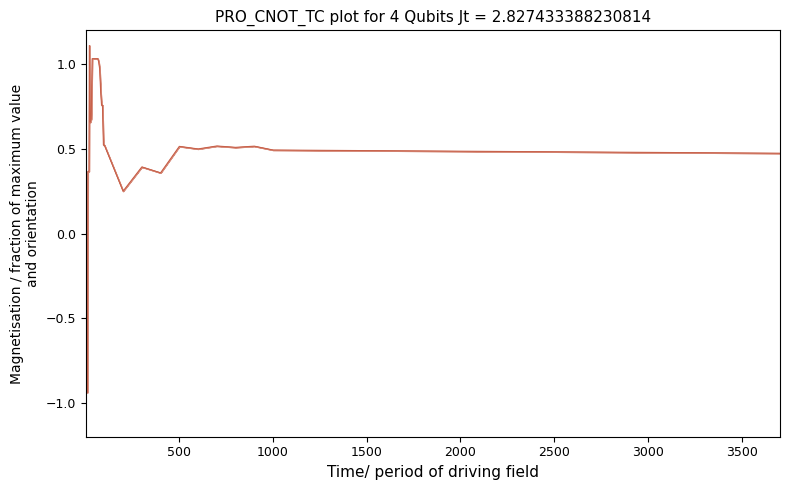

What is the difference between the maximum and minimum values?

2.0